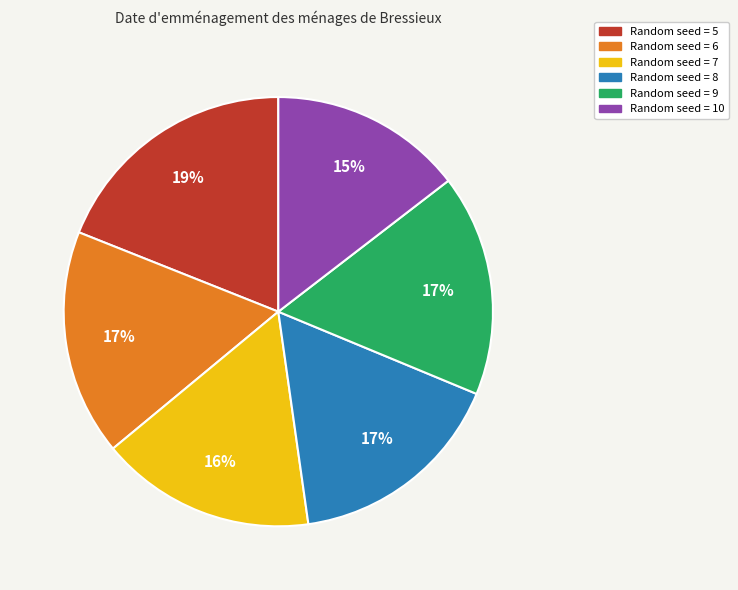

Does any single category account for the majority?

No